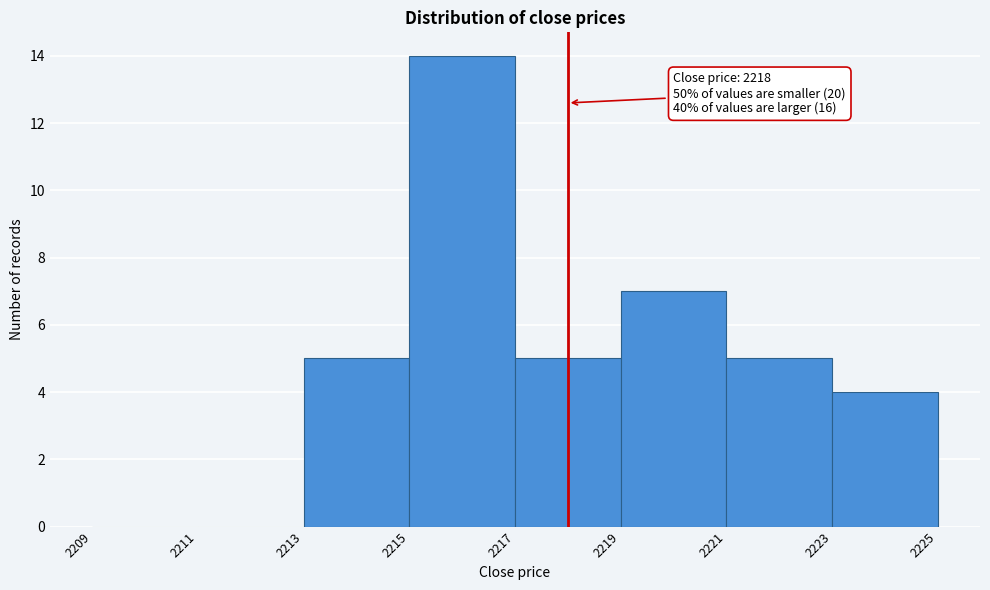

Which range on the x-axis has the tallest bar?

2215 to 2217